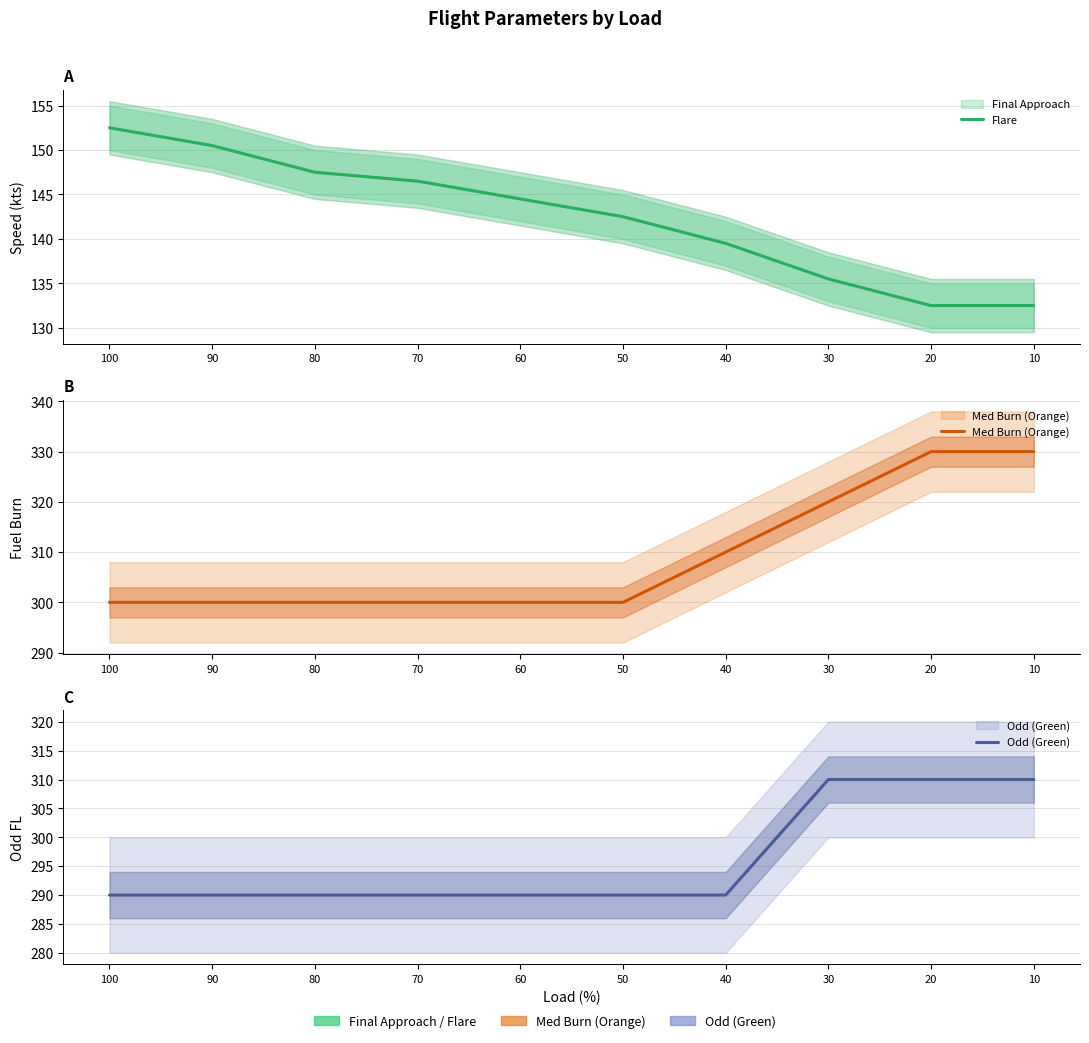

What is the difference between the Odd (Green) values at 30 and 60?

20.0